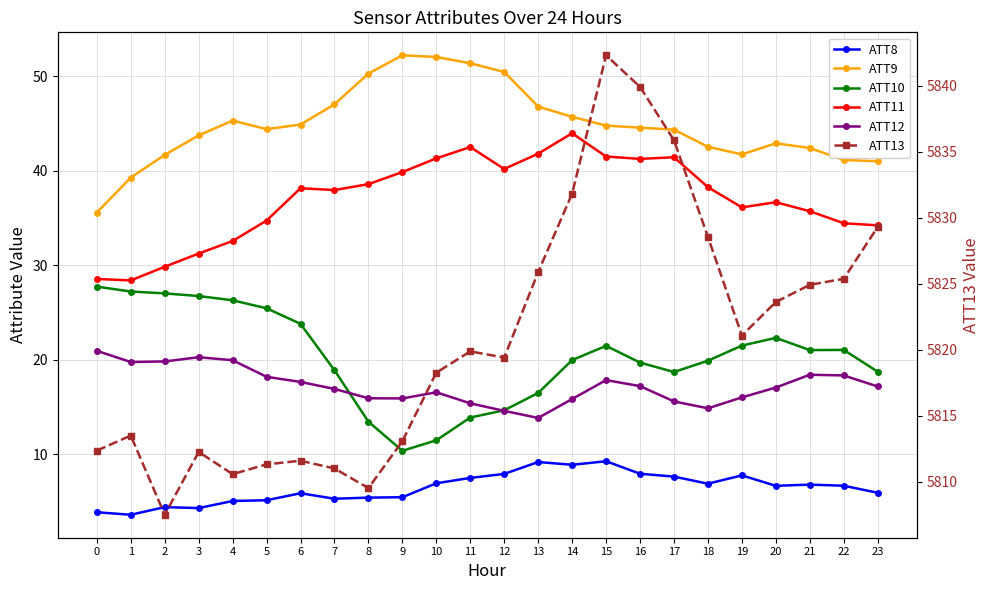

At which category does ATT9 reach its first local valley?

5